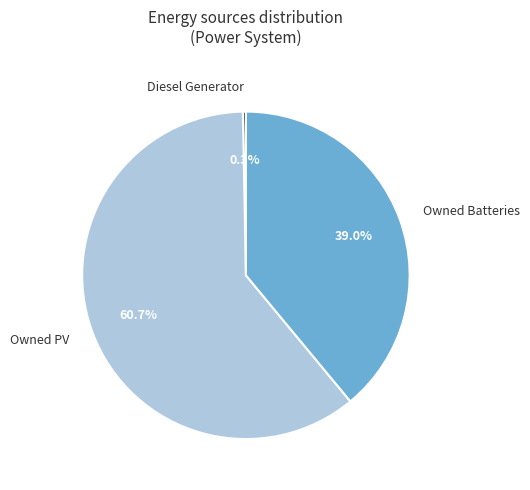

To the nearest percent, what percentage of the pie is Owned PV?

61%